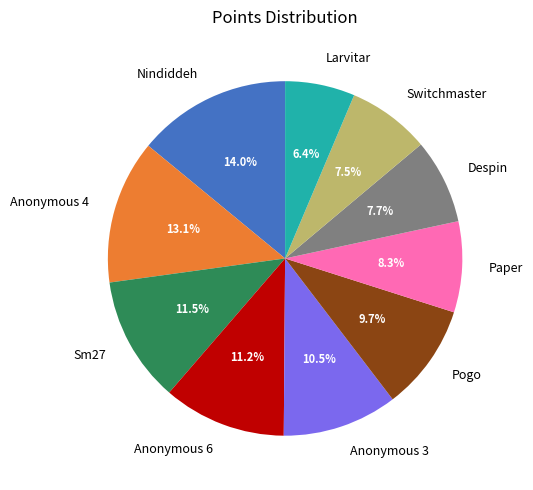

Which category has the smallest portion of the pie?

Larvitar